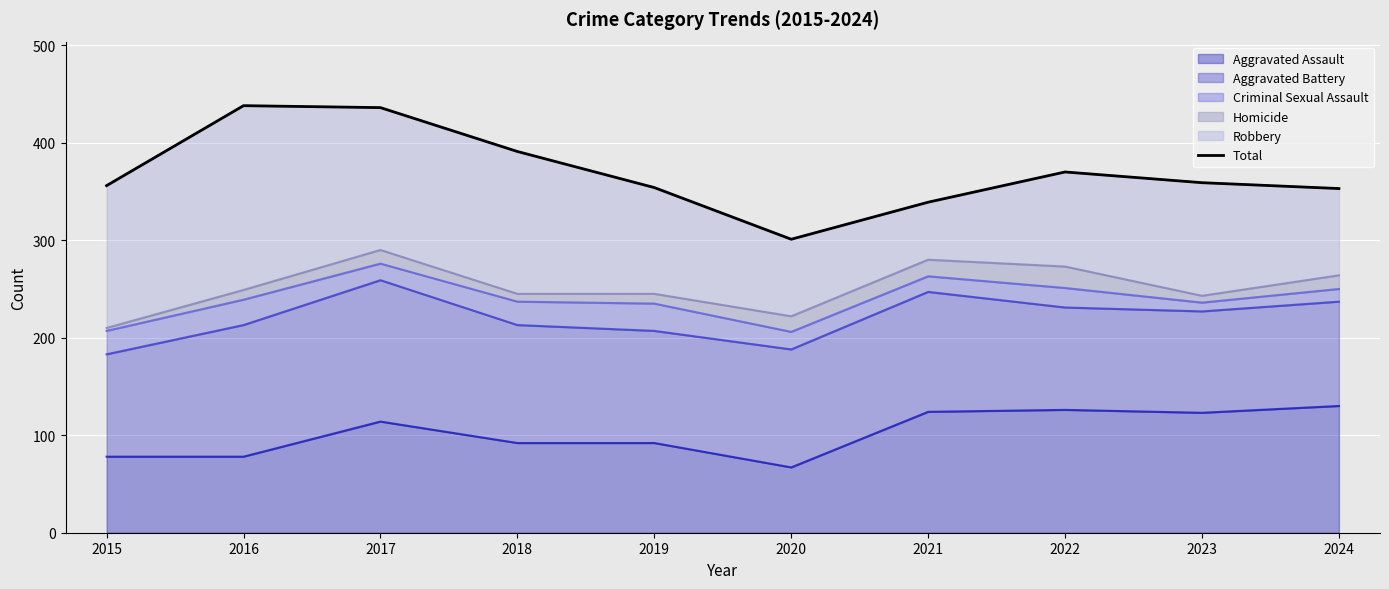

What is the sum of all values?

3697